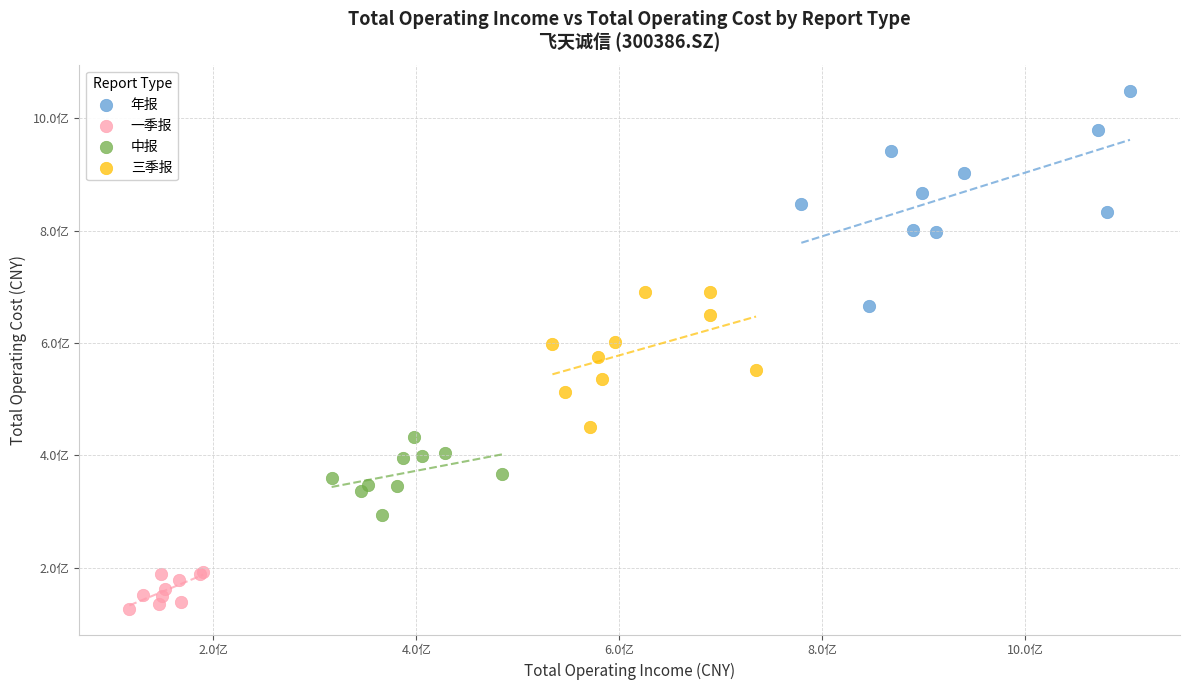

What are all the series names shown in the legend?

年报, 一季报, 中报, 三季报